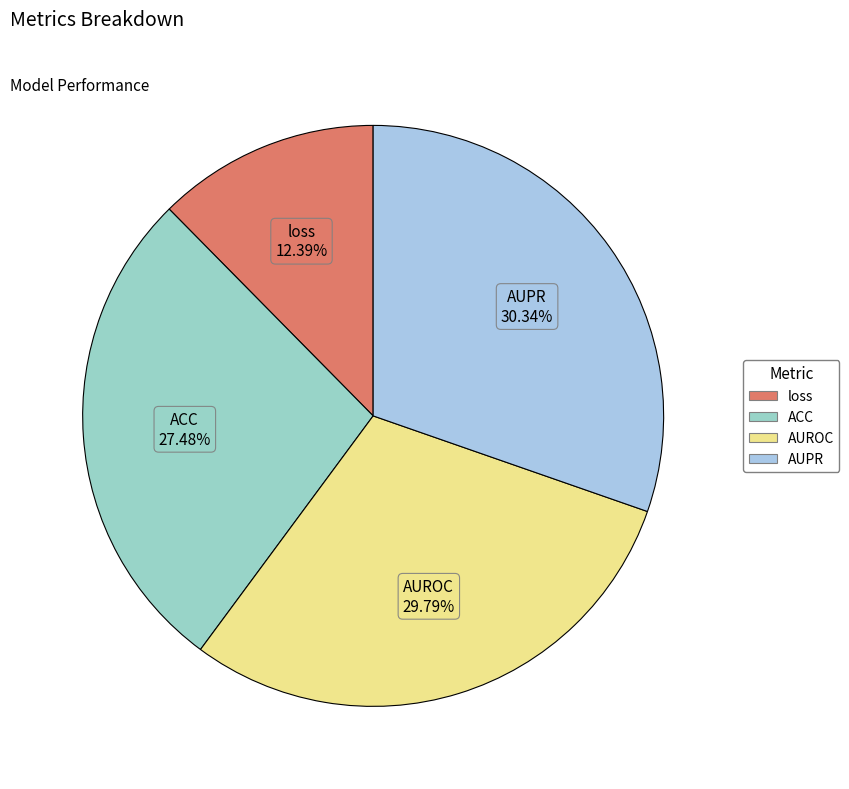

Which has a higher value, loss or AUPR?

AUPR